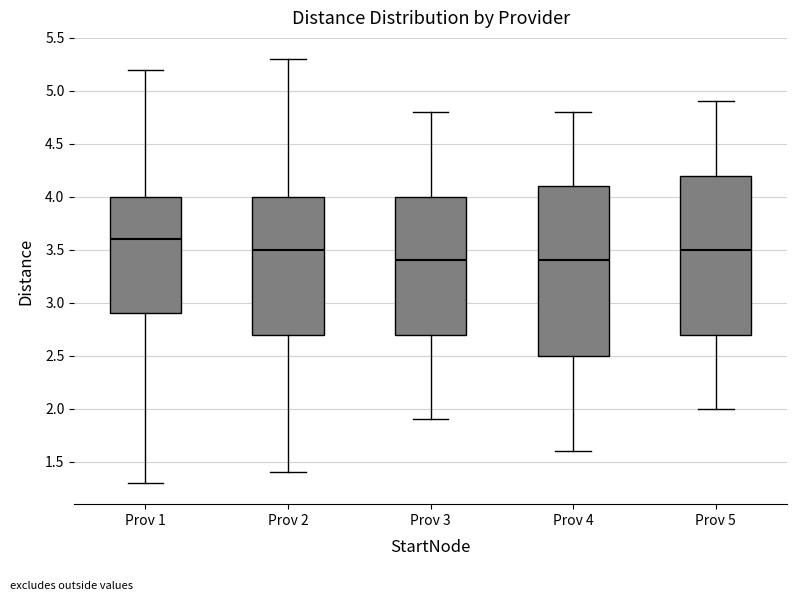

Which box is the tallest, from its lower edge to its upper edge?

Prov 4